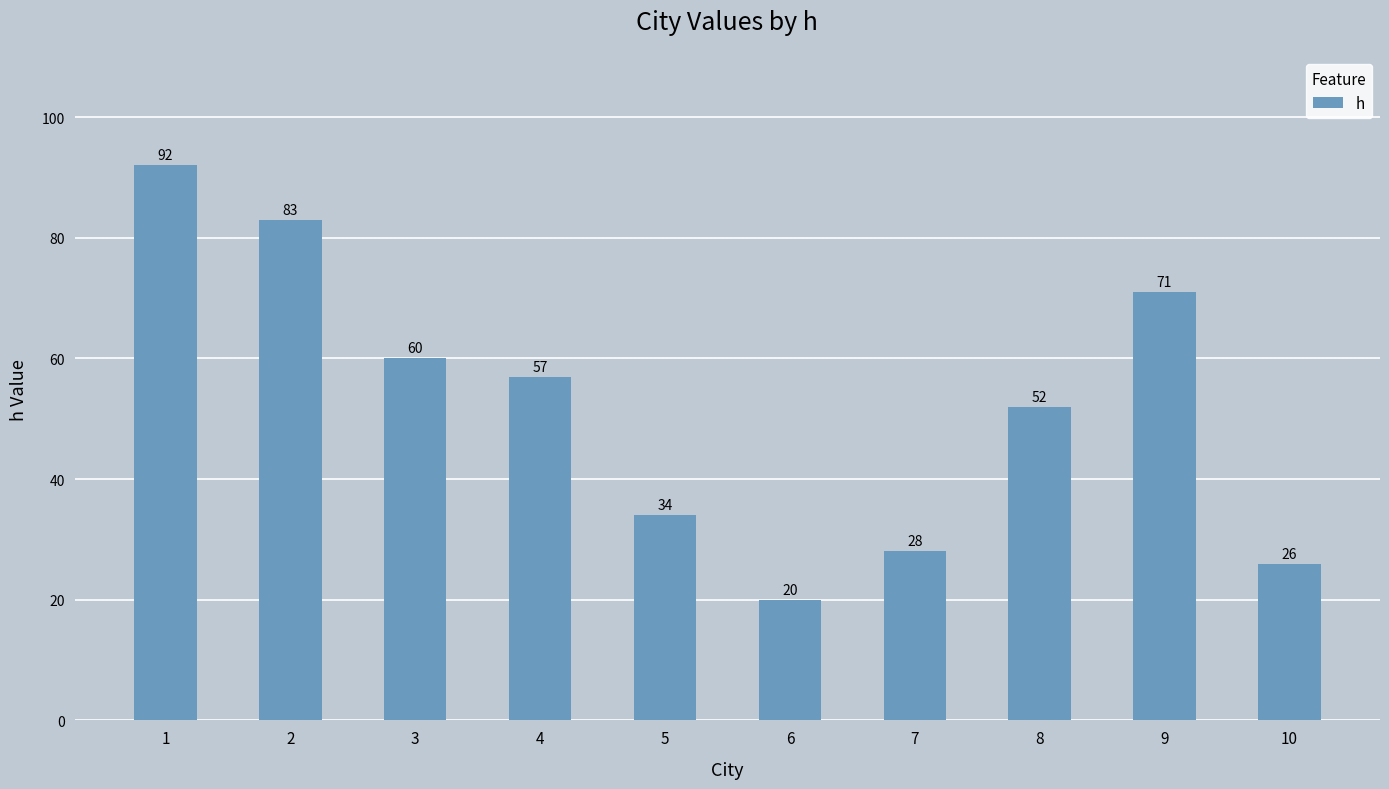

List the labels in order of value, smallest first.

6, 10, 7, 5, 8, 4, 3, 9, 2, 1